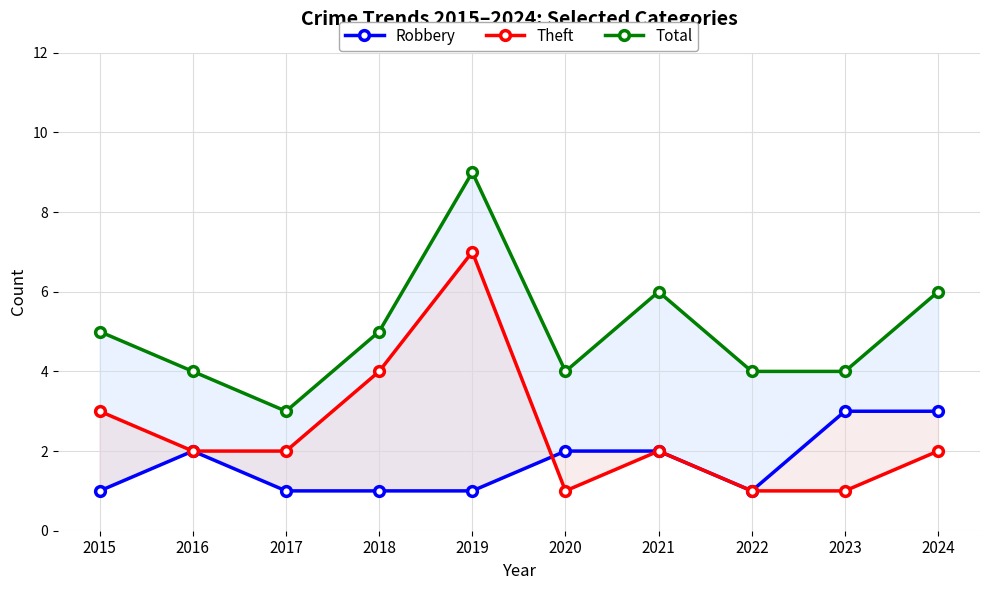

Where does the Total series first go above 5?

2019